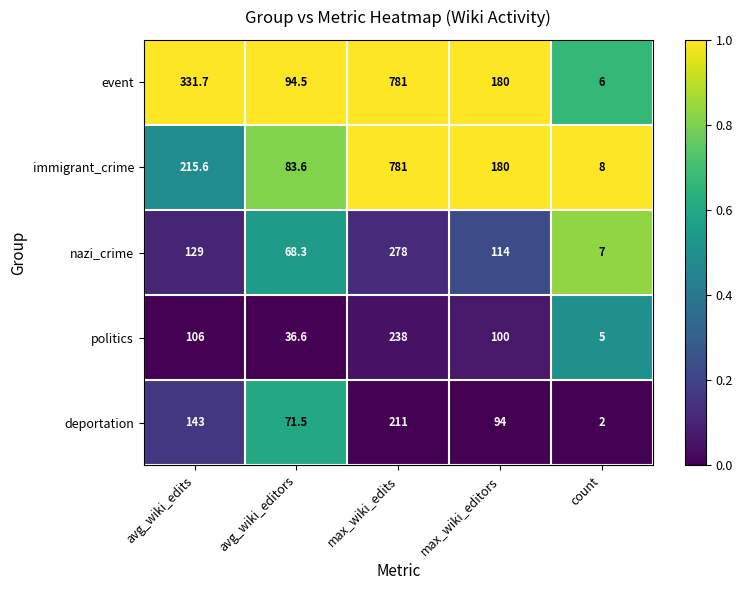

Reading right to left, extract all data points from this chart.

event: count=6.0	max_wiki_editors=180.0	max_wiki_edits=781.0	avg_wiki_editors=94.5	avg_wiki_edits=331.7
immigrant_crime: count=8.0	max_wiki_editors=180.0	max_wiki_edits=781.0	avg_wiki_editors=83.6	avg_wiki_edits=215.6
nazi_crime: count=7.0	max_wiki_editors=114.0	max_wiki_edits=278.0	avg_wiki_editors=68.3	avg_wiki_edits=129.0
politics: count=5.0	max_wiki_editors=100.0	max_wiki_edits=238.0	avg_wiki_editors=36.6	avg_wiki_edits=106.0
deportation: count=2.0	max_wiki_editors=94.0	max_wiki_edits=211.0	avg_wiki_editors=71.5	avg_wiki_edits=143.0